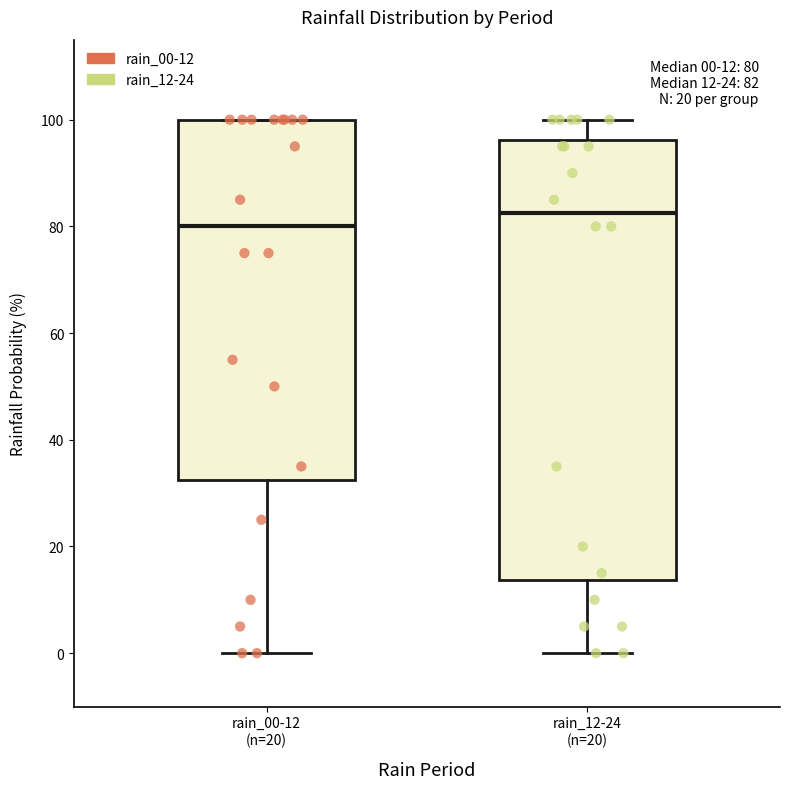

Which box's median line is the lowest?

rain_00-12 (n=20)